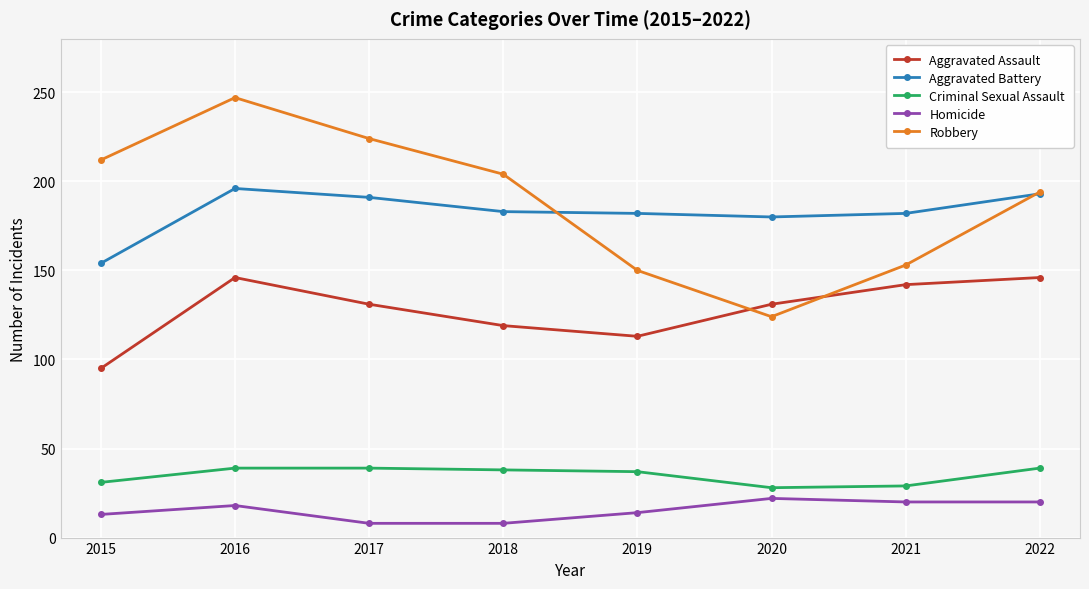

What is the difference between the maximum and minimum values in the Aggravated Assault series?

51